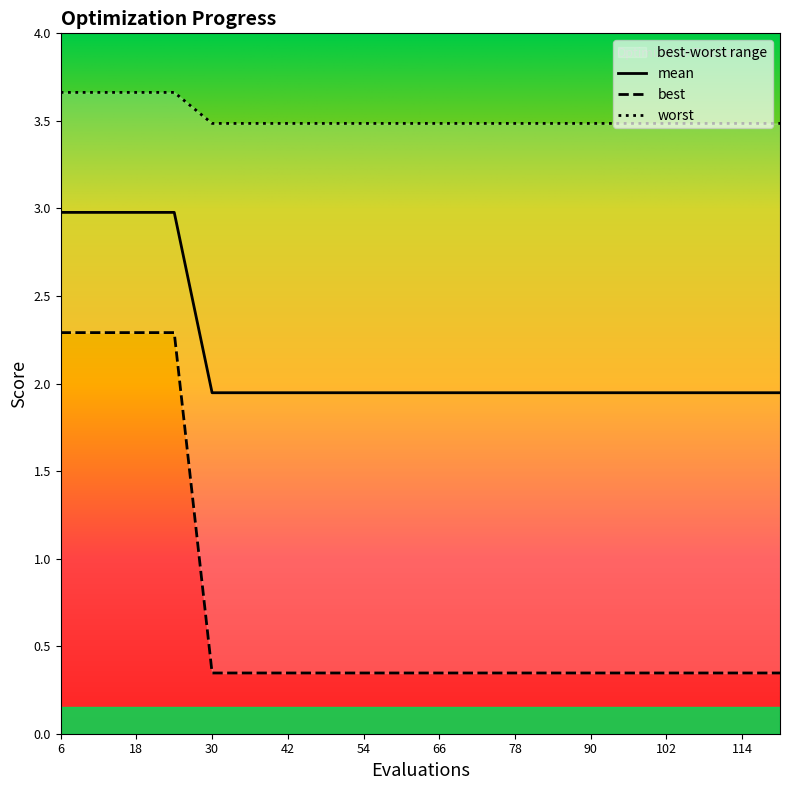

True or false: mean has more than 1 interior local peaks.

False